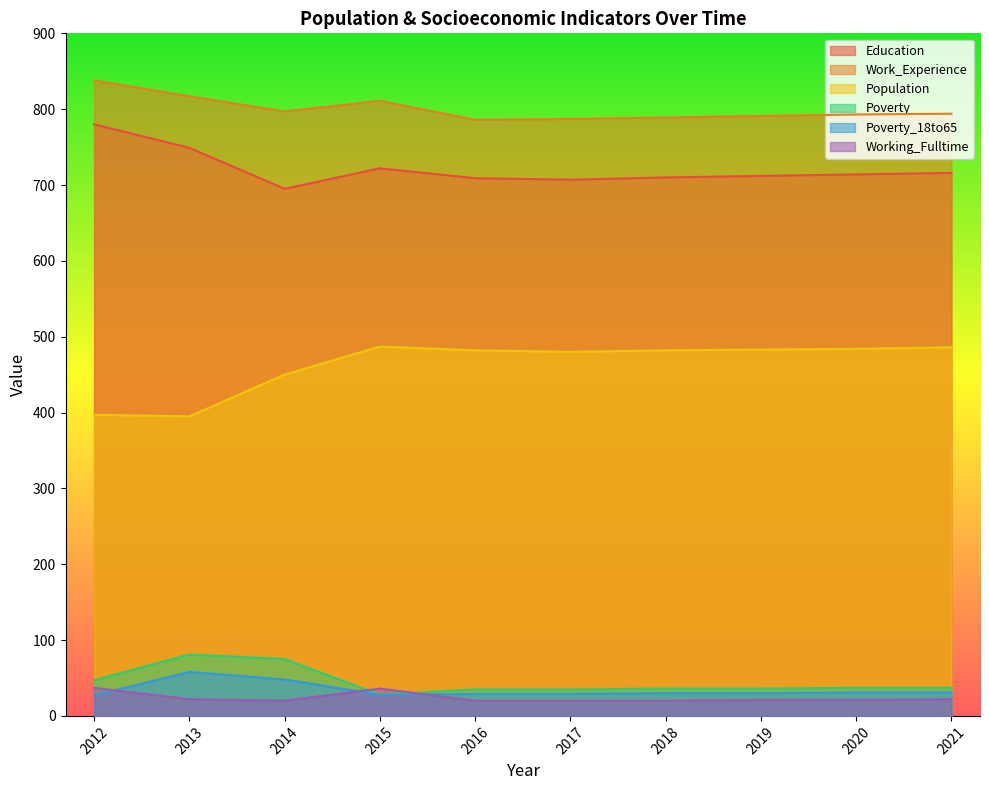

List the labels in order of Education value, largest first.

2012, 2013, 2015, 2021, 2020, 2019, 2018, 2016, 2017, 2014